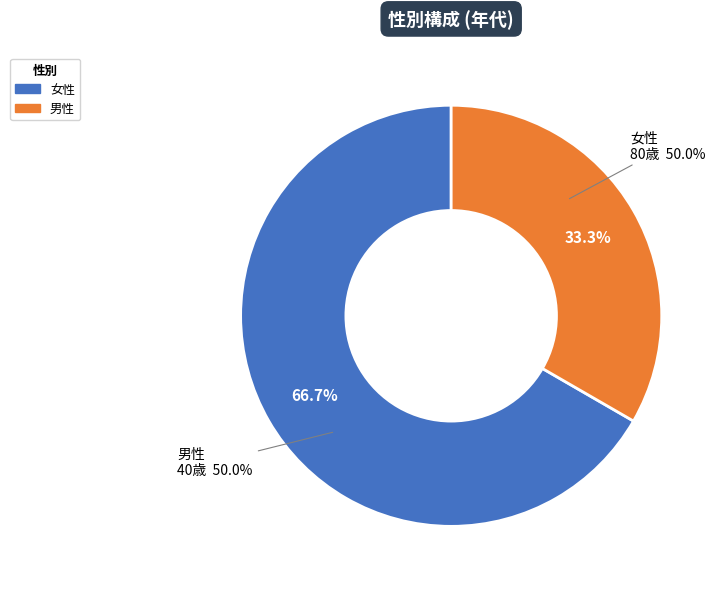

What is the majority slice?

女性